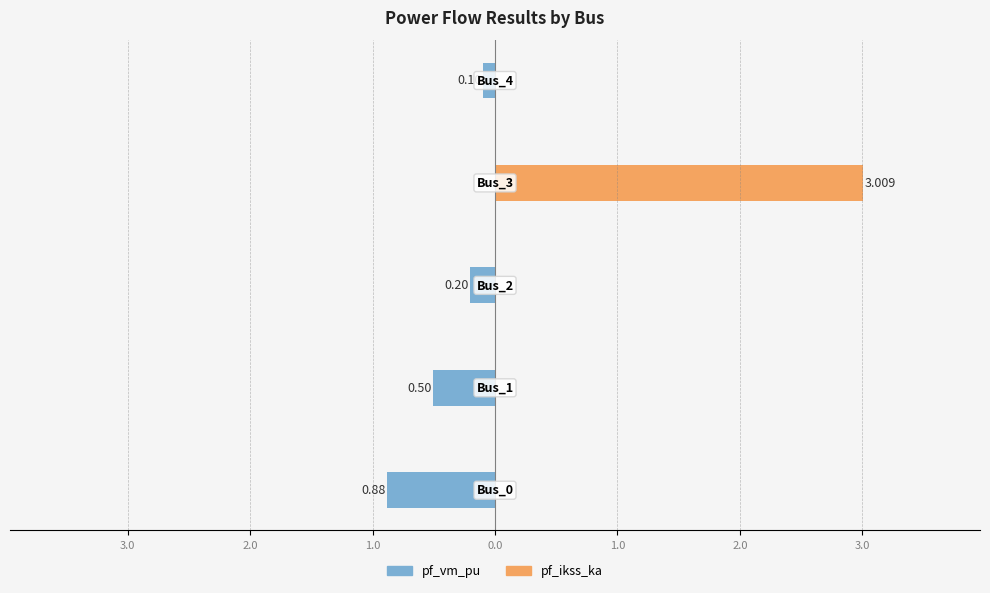

What are all the series names shown in the legend?

pf_vm_pu, pf_ikss_ka